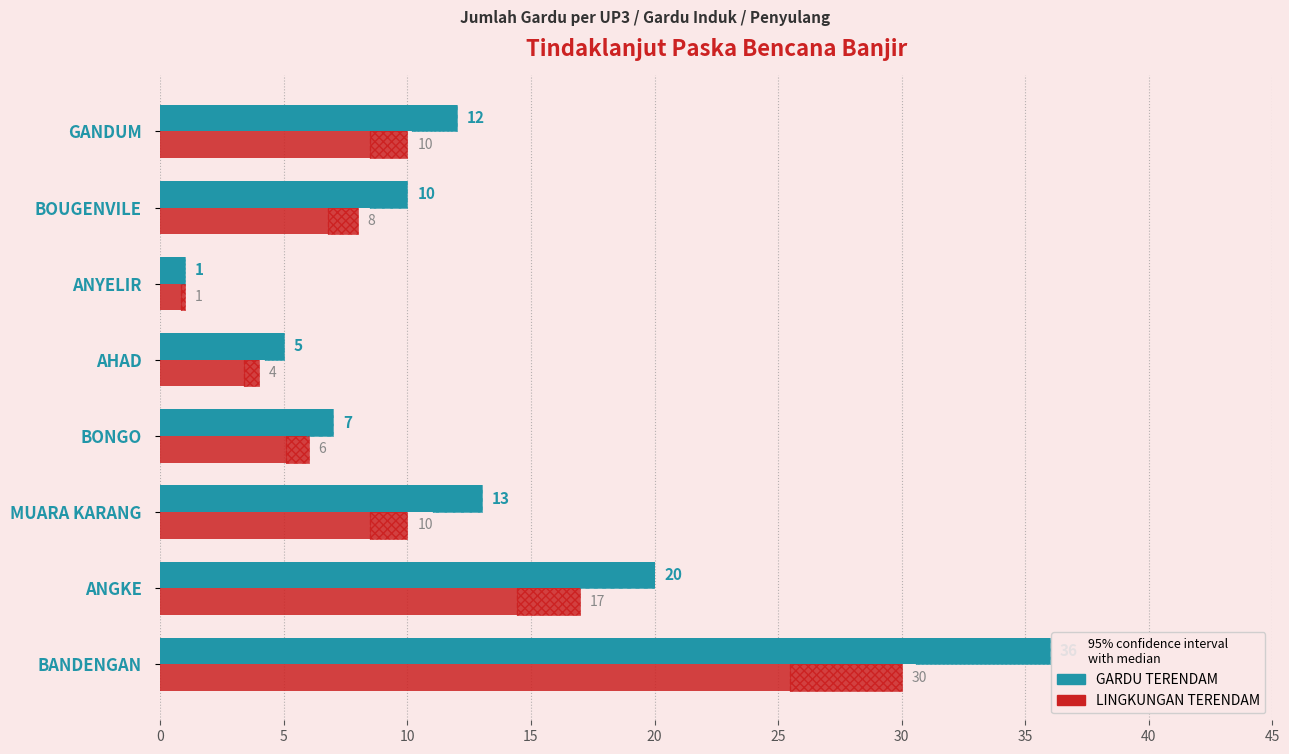

Rank the series by their maximum value, from lowest to highest.

LINGKUNGAN TERENDAM, GARDU TERENDAM